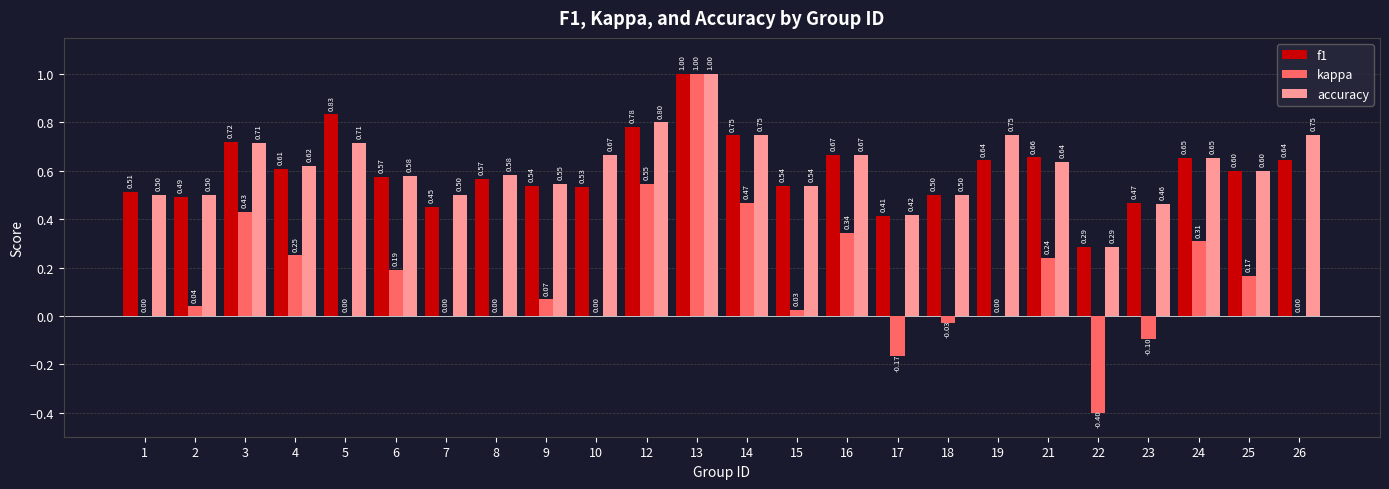

At which category is the sum across all series the highest?

13